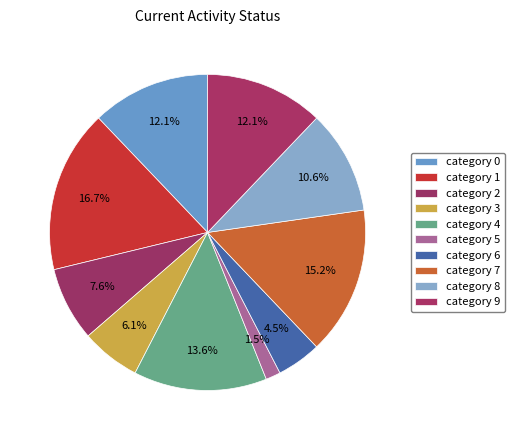

Does any single category account for the majority?

No